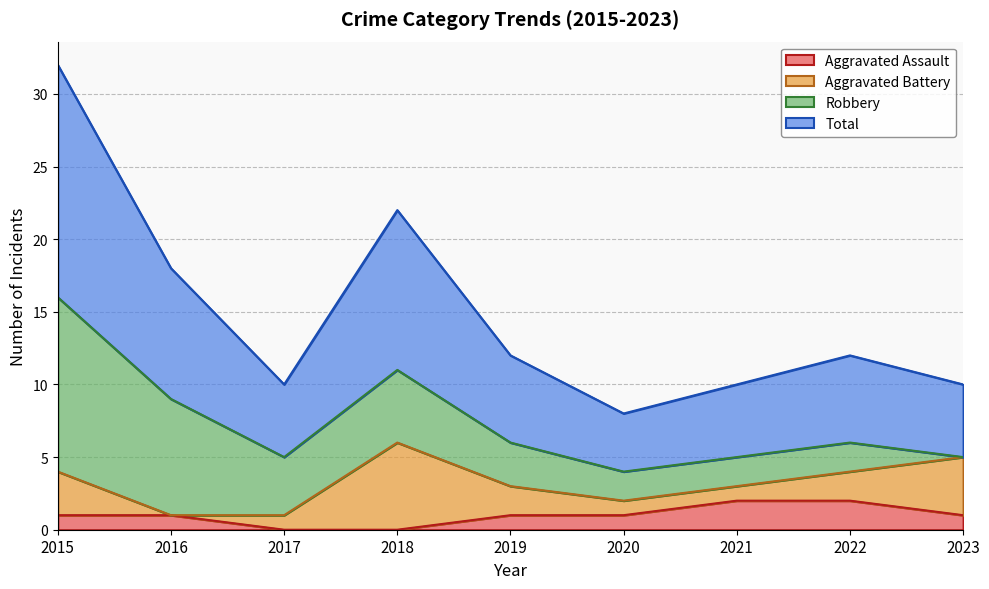

How many Aggravated Assault values are between 1 and 2?

7